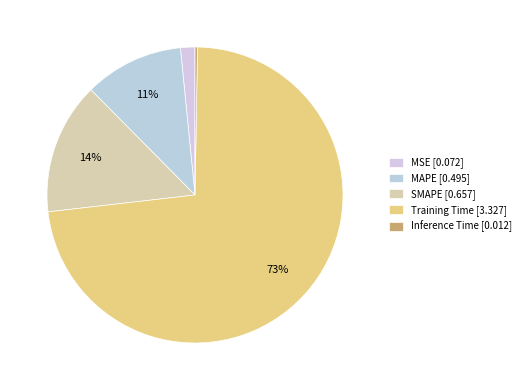

What is the largest slice in the pie chart?

Training Time